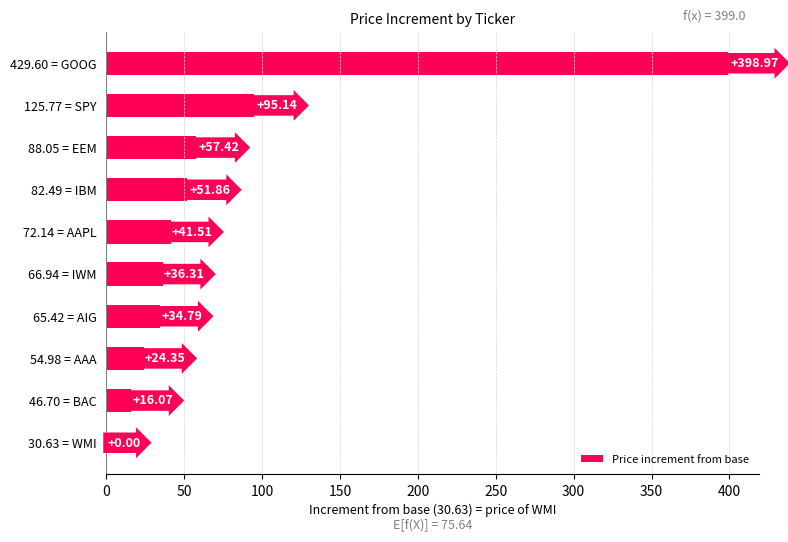

What is the sum of the values at 65.42 = AIG and 30.63 = WMI?

34.8